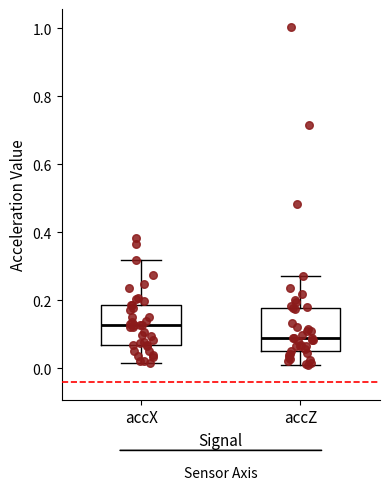

Which box has the lowest median line?

accZ